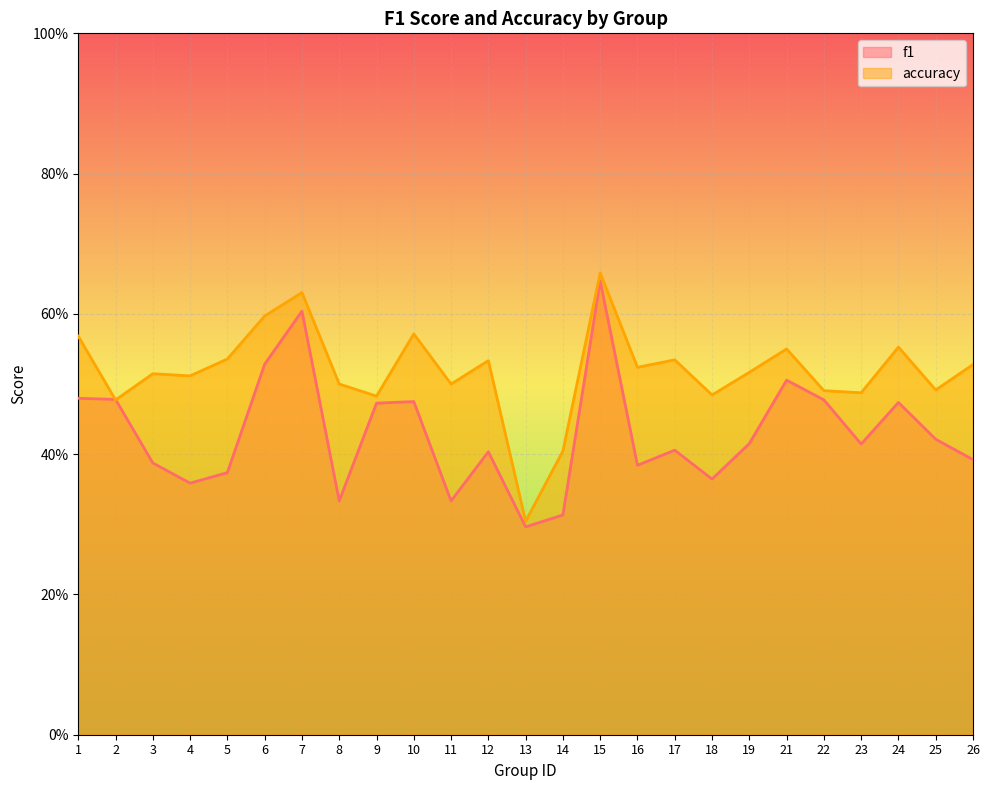

How many series are shown in this chart?

2